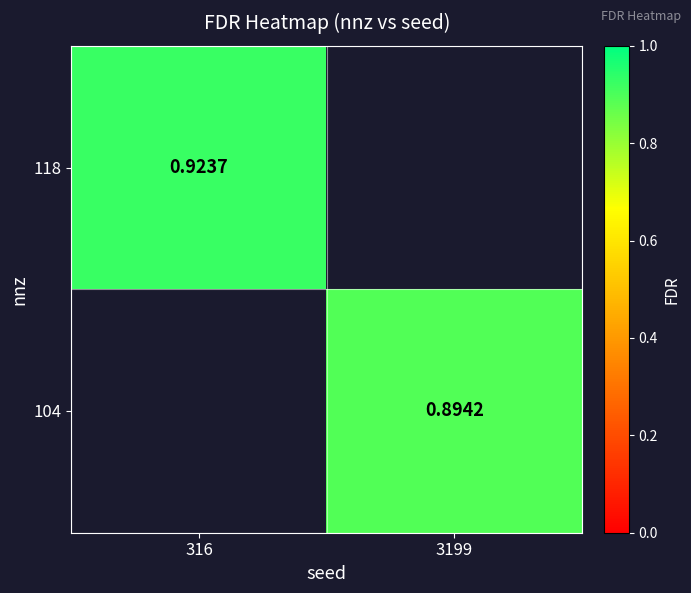

At how many categories does at least one series exceed 0?

2